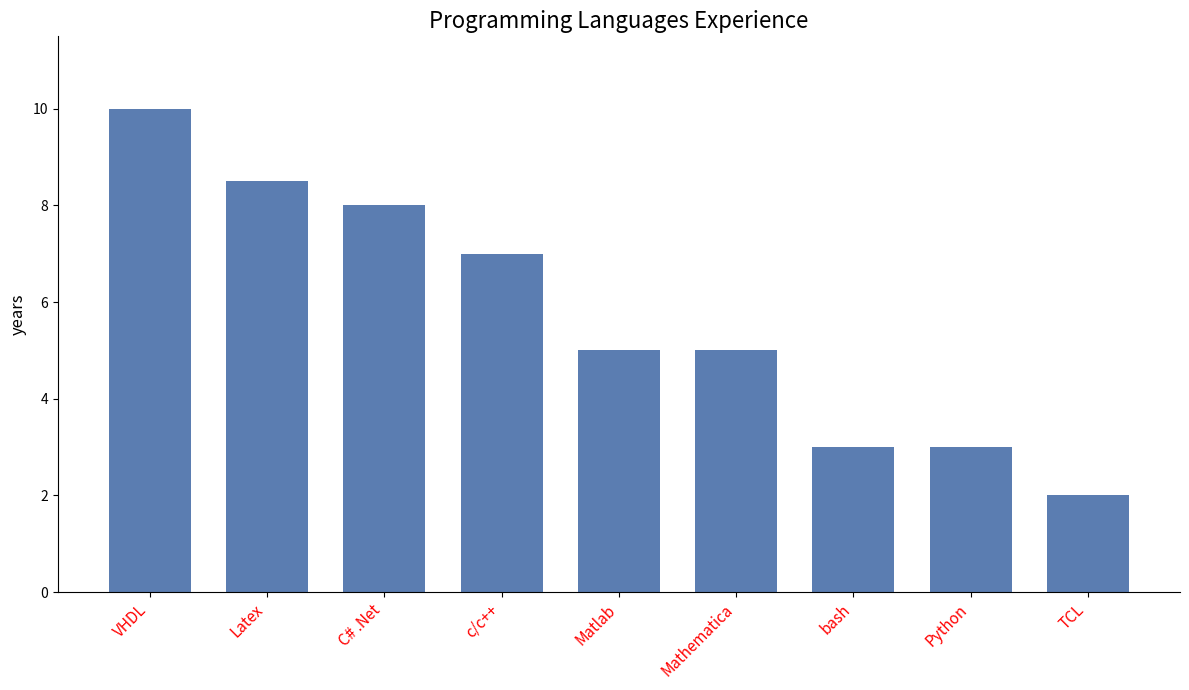

What is the label of the 2nd bar from the right?

Python